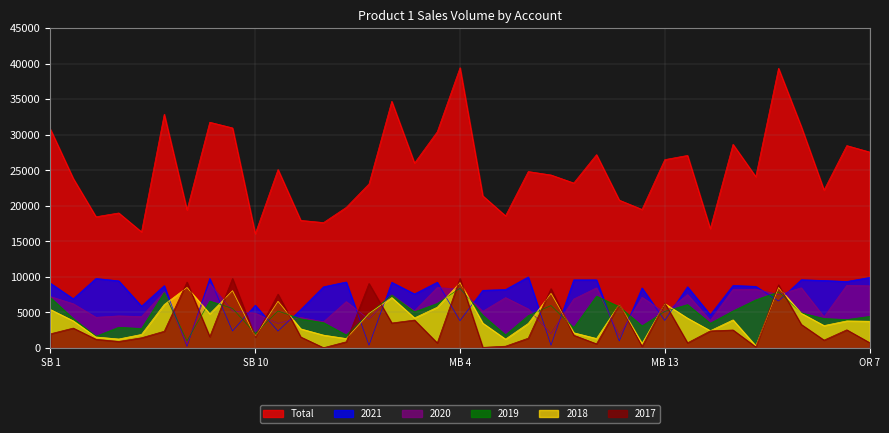

Does the chart display data point markers on the line(s)?

No